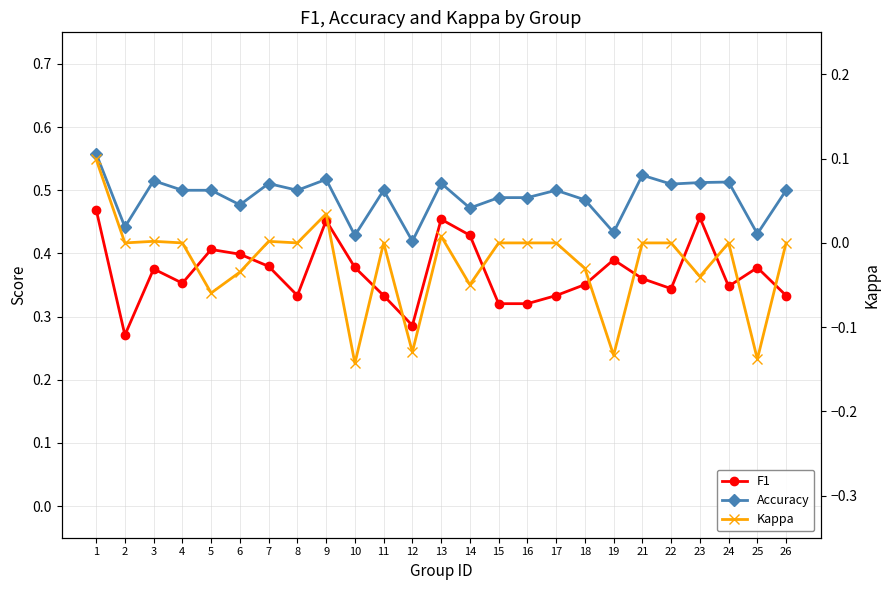

Reading left to right, what are all the values shown in this chart?

F1: 1=0.5	2=0.3	3=0.4	4=0.4	5=0.4	6=0.4	7=0.4	8=0.3	9=0.5	10=0.4	11=0.3	12=0.3	13=0.5	14=0.4	15=0.3	16=0.3	17=0.3	18=0.4	19=0.4	21=0.4	22=0.3	23=0.5	24=0.3	25=0.4	26=0.3
Accuracy: 1=0.6	2=0.4	3=0.5	4=0.5	5=0.5	6=0.5	7=0.5	8=0.5	9=0.5	10=0.4	11=0.5	12=0.4	13=0.5	14=0.5	15=0.5	16=0.5	17=0.5	18=0.5	19=0.4	21=0.5	22=0.5	23=0.5	24=0.5	25=0.4	26=0.5
Kappa: 1=0.1	2=0.0	3=0.0	4=0.0	5=-0.1	6=-0.0	7=0.0	8=0.0	9=0.0	10=-0.1	11=0.0	12=-0.1	13=0.0	14=-0.0	15=0.0	16=0.0	17=0.0	18=-0.0	19=-0.1	21=0.0	22=0.0	23=-0.0	24=0.0	25=-0.1	26=0.0